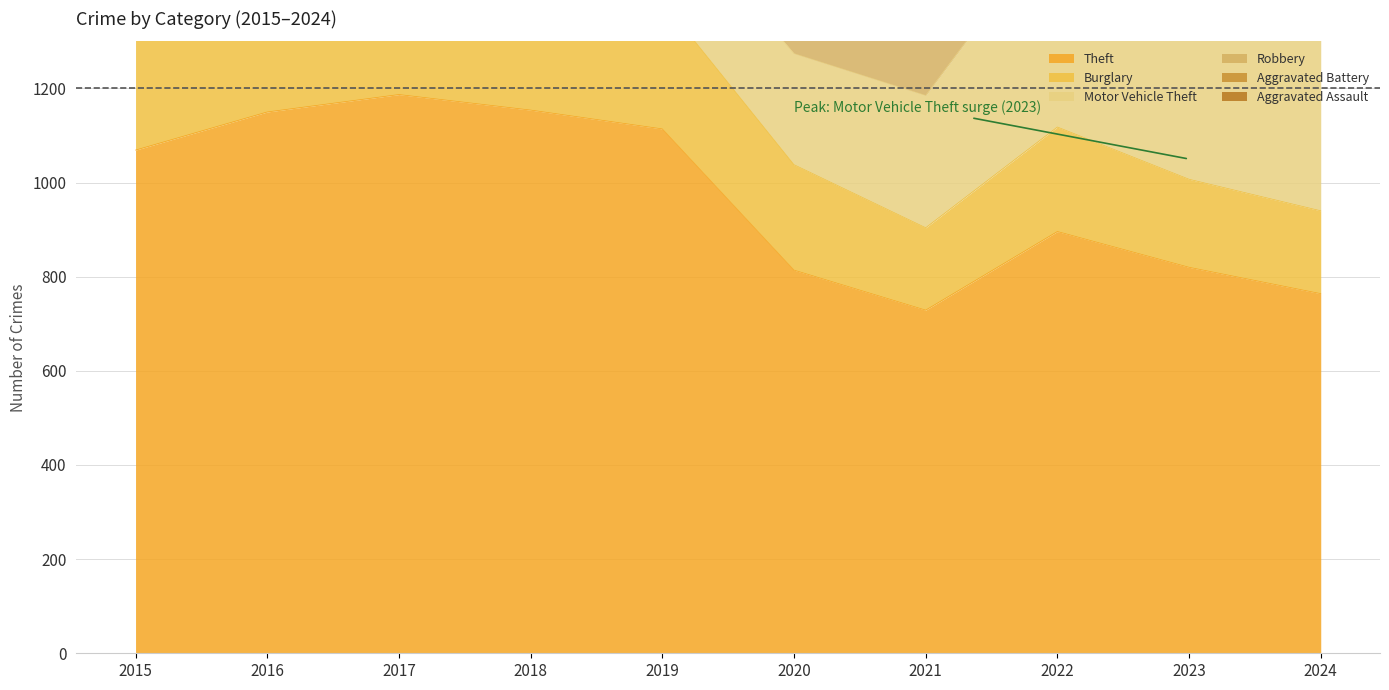

Where does the Aggravated Assault series first go above 216?

2021